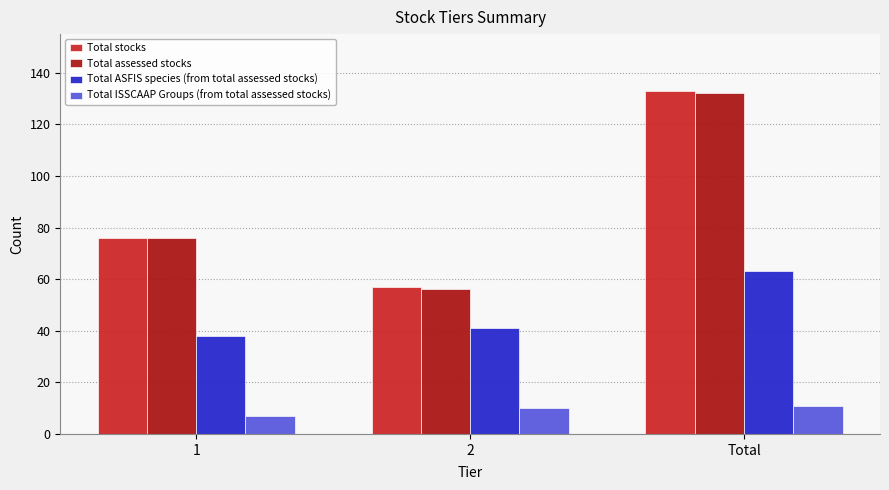

What is the approximate value of Total ISSCAAP Groups (from total assessed stocks) at 2?

10